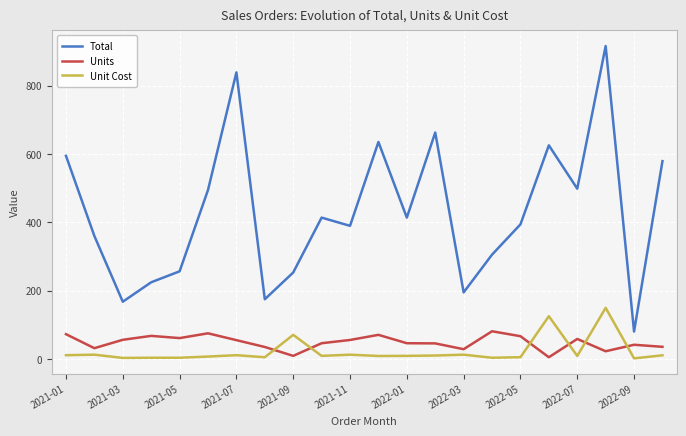

Which series has the largest total across all categories?

Total